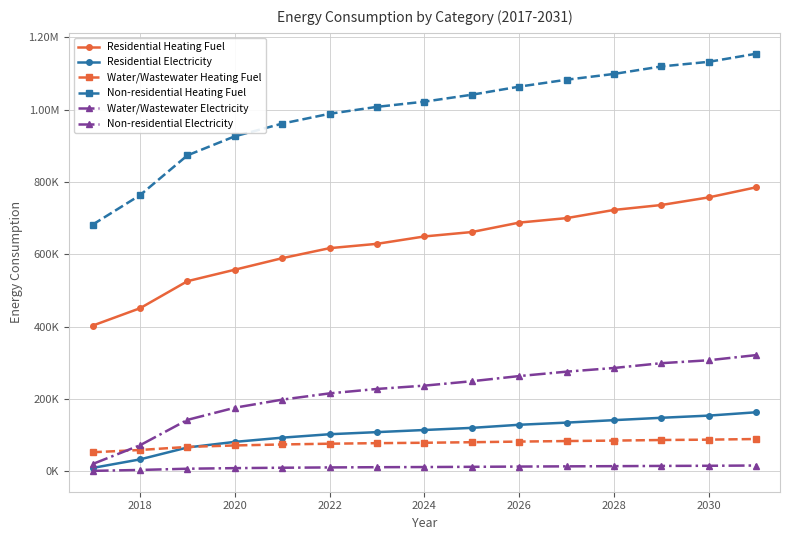

Does the chart have visible grid lines?

Yes